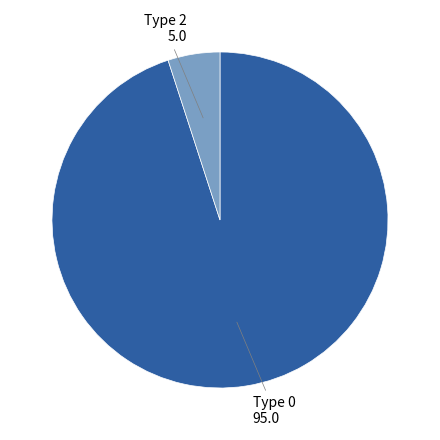

Does any single category account for the majority?

Yes